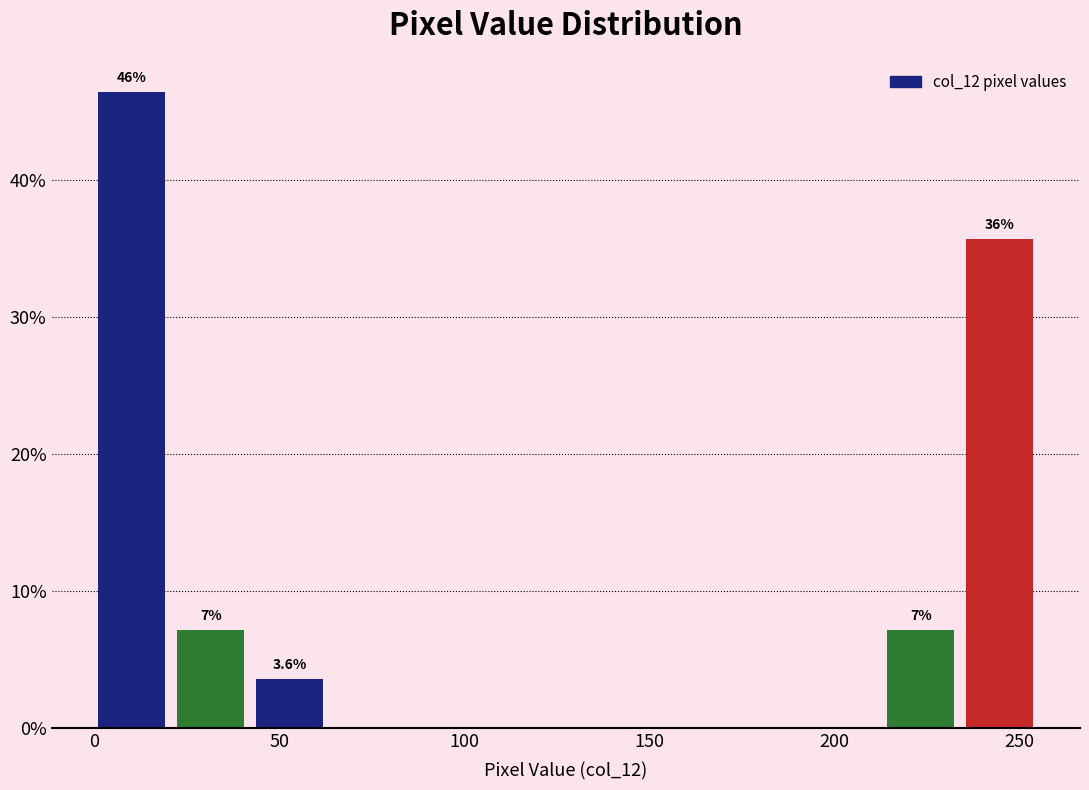

Over which range of the x-axis is the bar tallest?

0 to 20